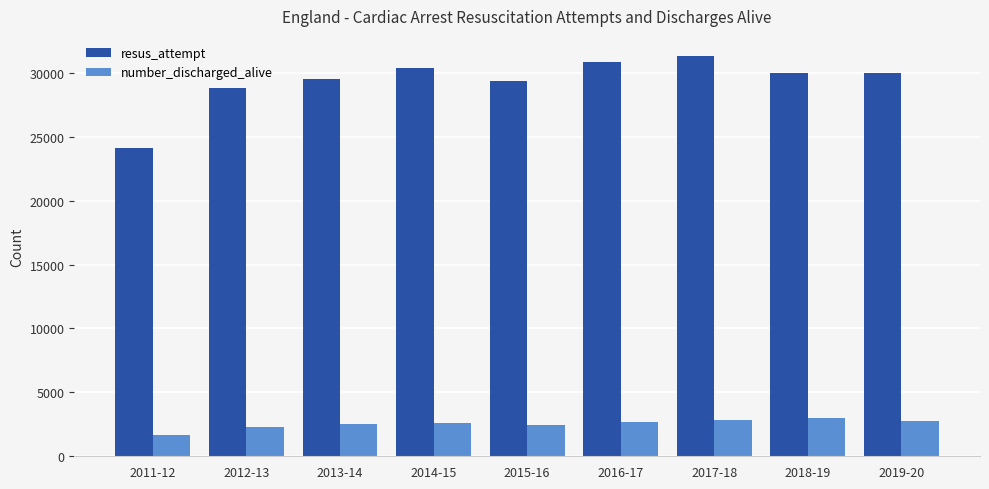

Which series changed the most between 2011-12 and 2013-14?

resus_attempt